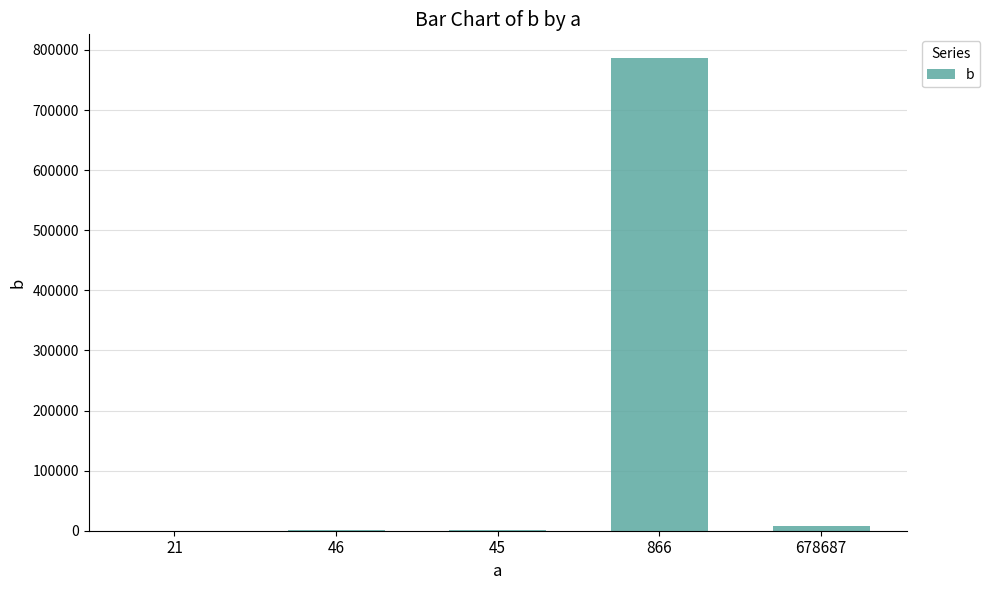

At which label does the data first exceed 599?

866